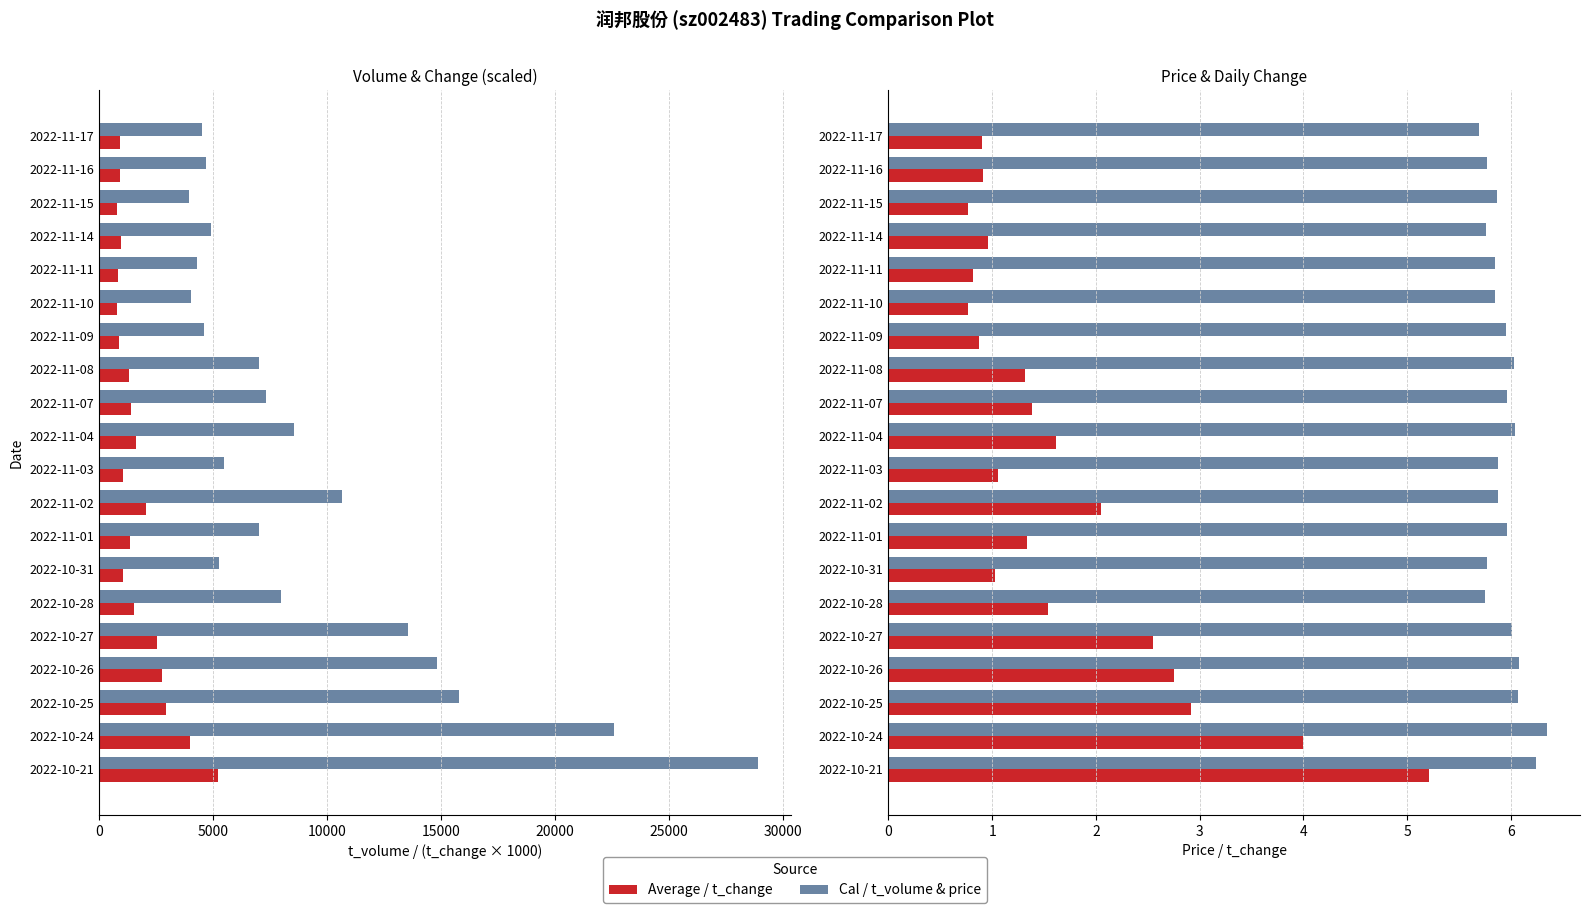

What is the difference between the second highest and second lowest values in the t_change series?

3.2